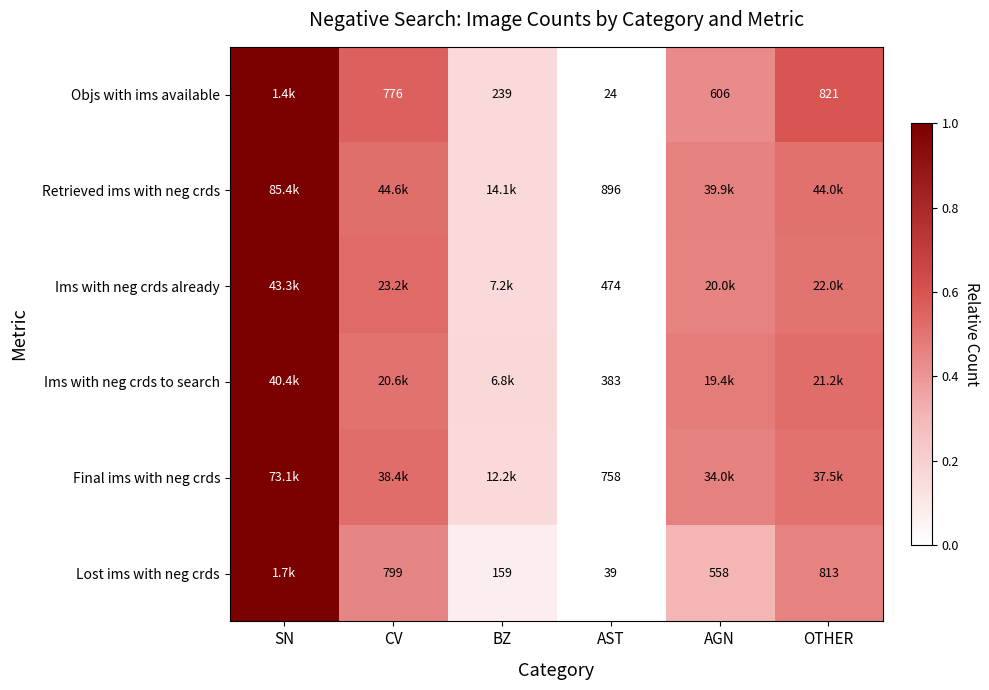

Which category has the lowest value across all series?

AST